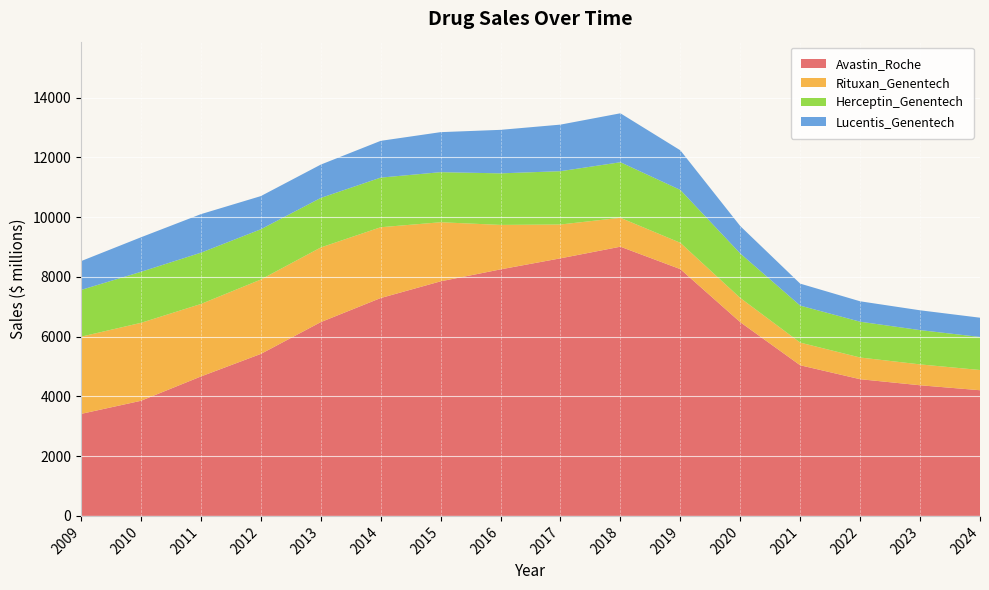

Reading left to right, extract all data points from this chart.

Avastin_Roche: 2009=3413	2010=3852	2011=4665	2012=5420	2013=6484	2014=7290	2015=7849	2016=8249	2017=8619	2018=9008	2019=8257	2020=6482	2021=5040	2022=4574	2023=4371	2024=4205
Rituxan_Genentech: 2009=2584	2010=2608	2011=2426	2012=2489	2013=2498	2014=2369	2015=1977	2016=1488	2017=1132	2018=967	2019=881	2020=811	2021=759	2022=726	2023=699	2024=677
Herceptin_Genentech: 2009=1564	2010=1707	2011=1716	2012=1682	2013=1658	2014=1661	2015=1676	2016=1725	2017=1784	2018=1859	2019=1770	2020=1488	2021=1238	2022=1198	2023=1147	2024=1105
Lucentis_Genentech: 2009=964	2010=1156	2011=1290	2012=1110	2013=1115	2014=1230	2015=1339	2016=1456	2017=1558	2018=1638	2019=1325	2020=917	2021=735	2022=683	2023=663	2024=645